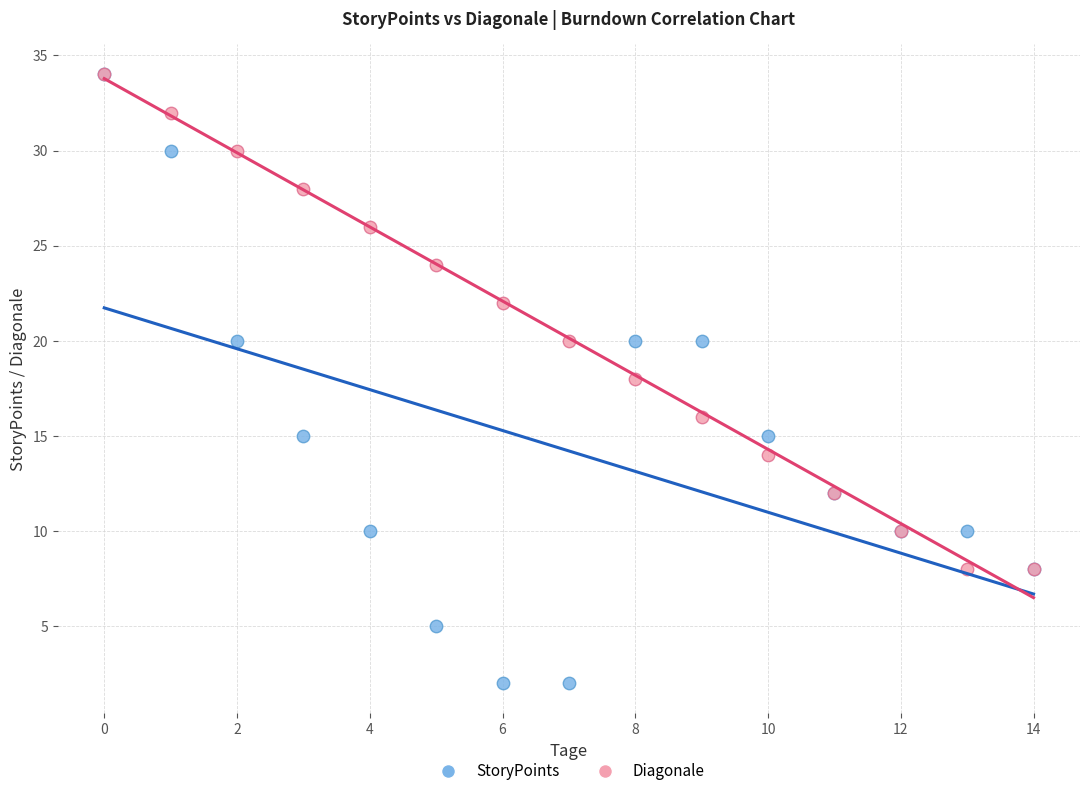

What are all the series names shown in the legend?

StoryPoints, Diagonale